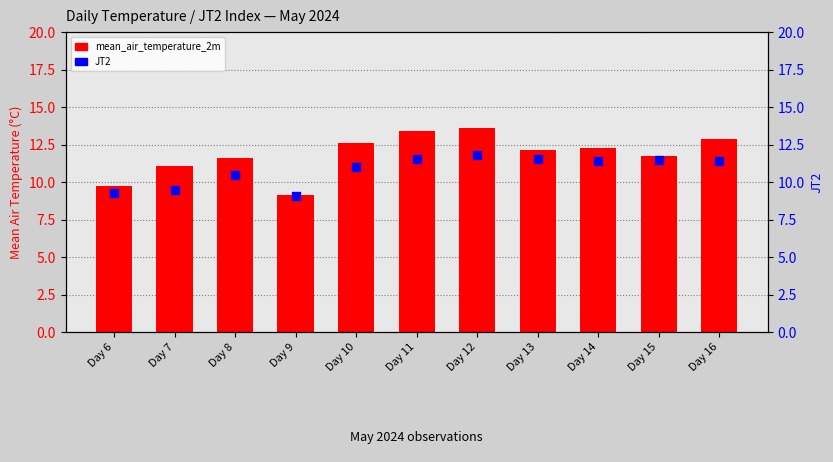

Which series has the largest total across all categories?

mean_air_temperature_2m